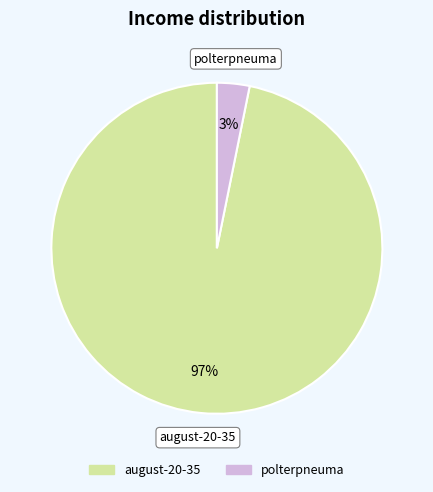

Which has a higher value, polterpneuma or august-20-35?

august-20-35